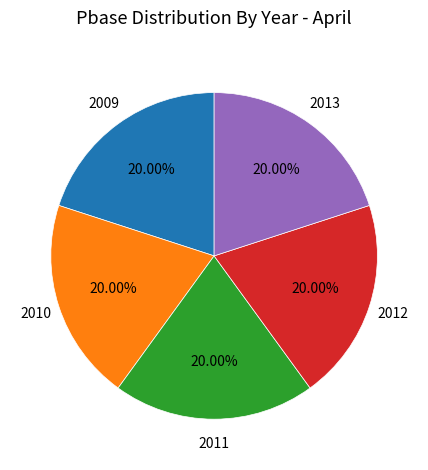

Is there any slice that represents more than half of the pie?

No